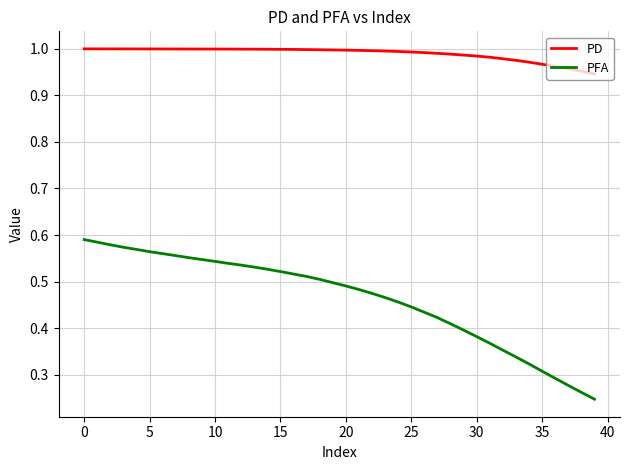

Which series has the widest spread of values?

PFA